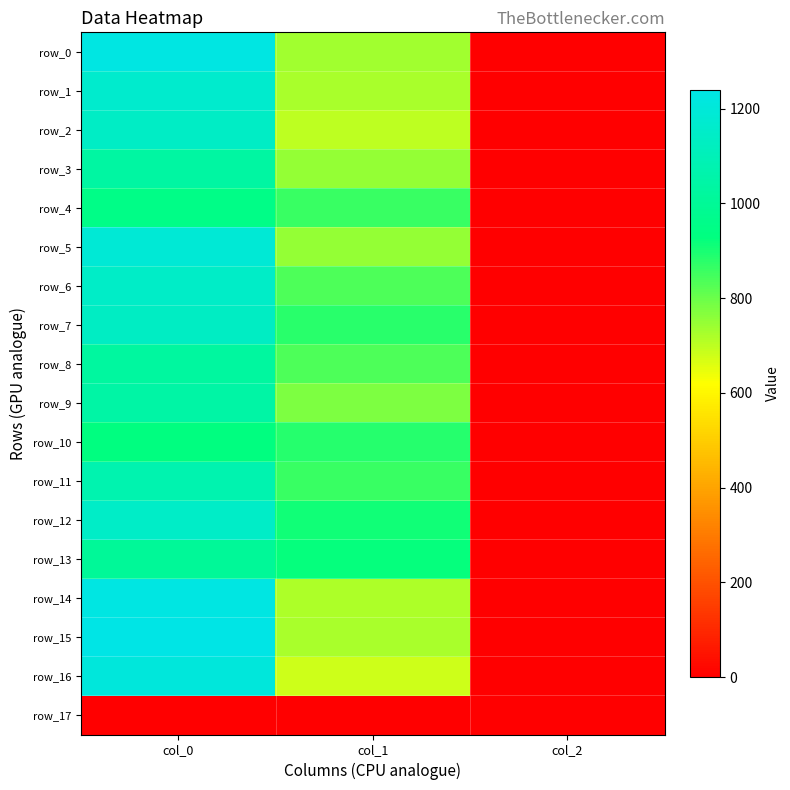

Is it true that row_7 equals 544.1 at col_0?

False